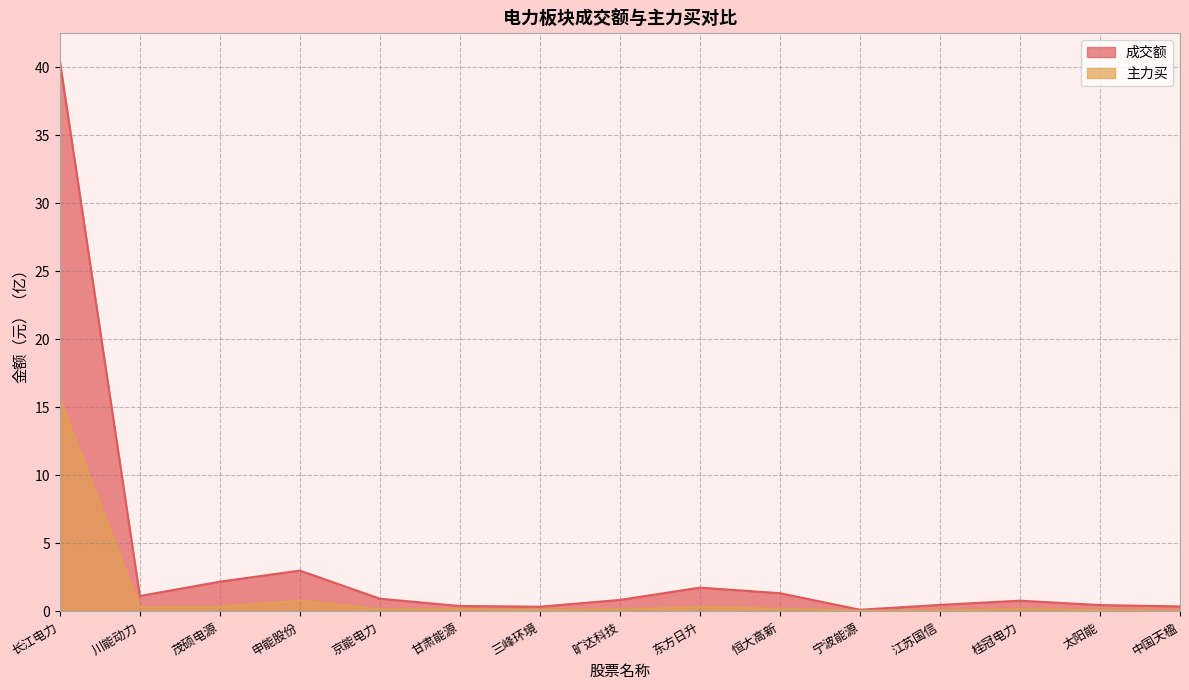

Is the value of 主力买 at 江苏国信 greater than the value of 成交额 at 申能股份?

No